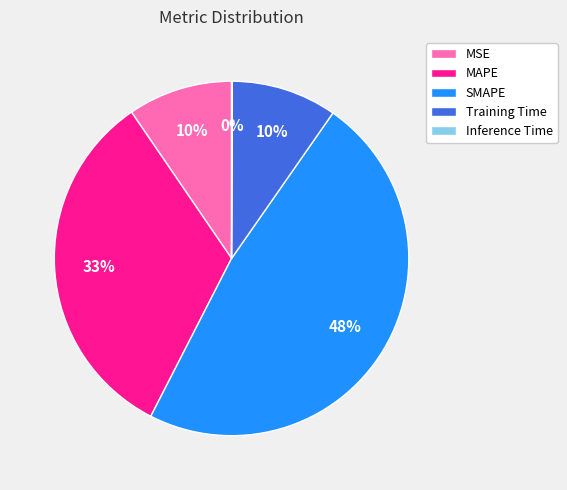

Which category has the biggest portion of the pie?

SMAPE